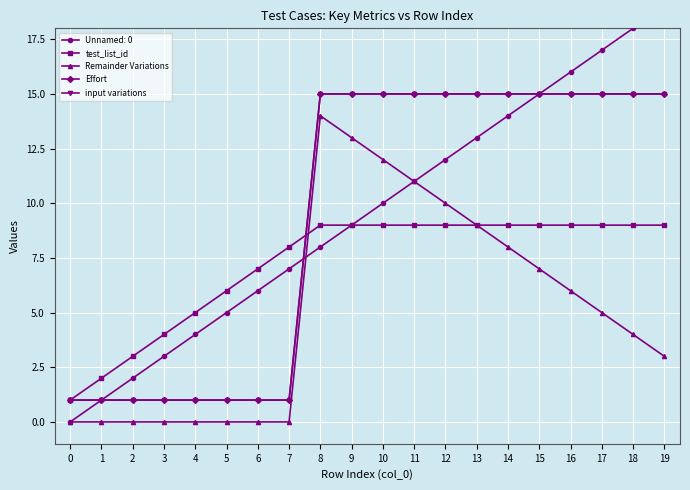

At which category is the sum across all series the highest?

8